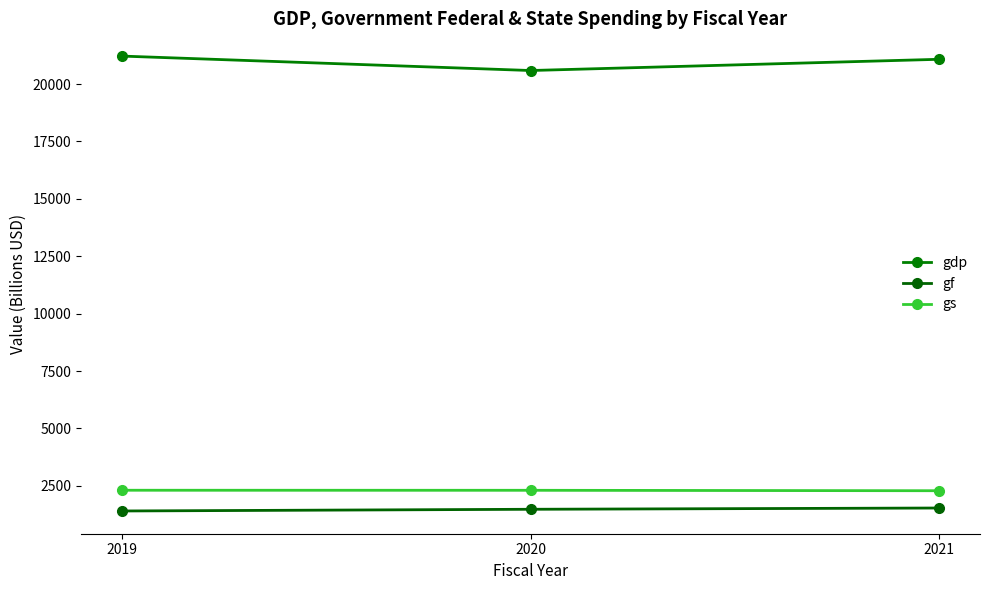

List the series in order of their peak value, highest first.

gdp, gs, gf